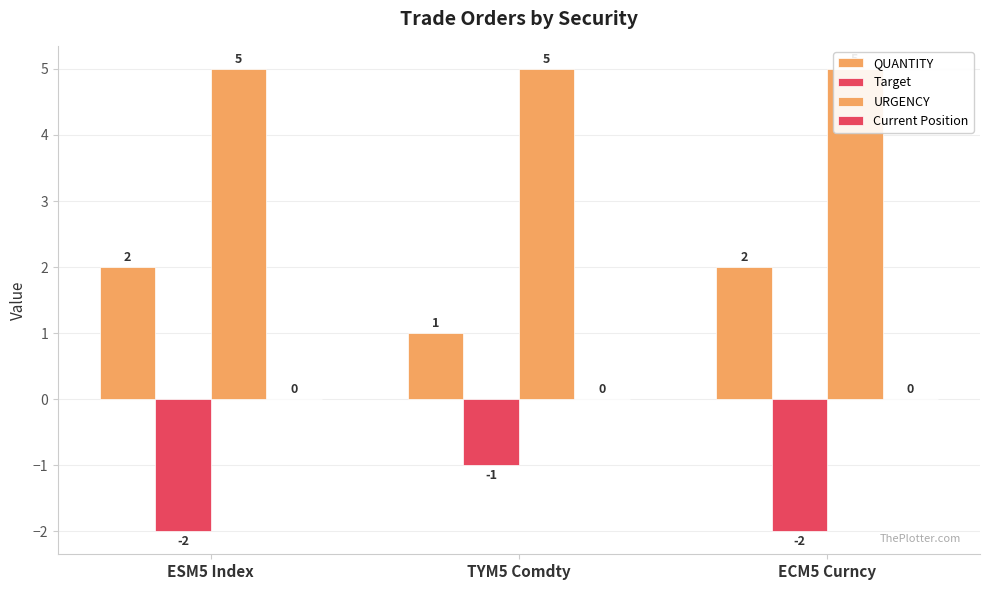

Reading left to right, list all the values displayed in this chart.

QUANTITY: ESM5 Index=2	TYM5 Comdty=1	ECM5 Curncy=2
Target: ESM5 Index=-2	TYM5 Comdty=-1	ECM5 Curncy=-2
URGENCY: ESM5 Index=5	TYM5 Comdty=5	ECM5 Curncy=5
Current Position: ESM5 Index=0	TYM5 Comdty=0	ECM5 Curncy=0